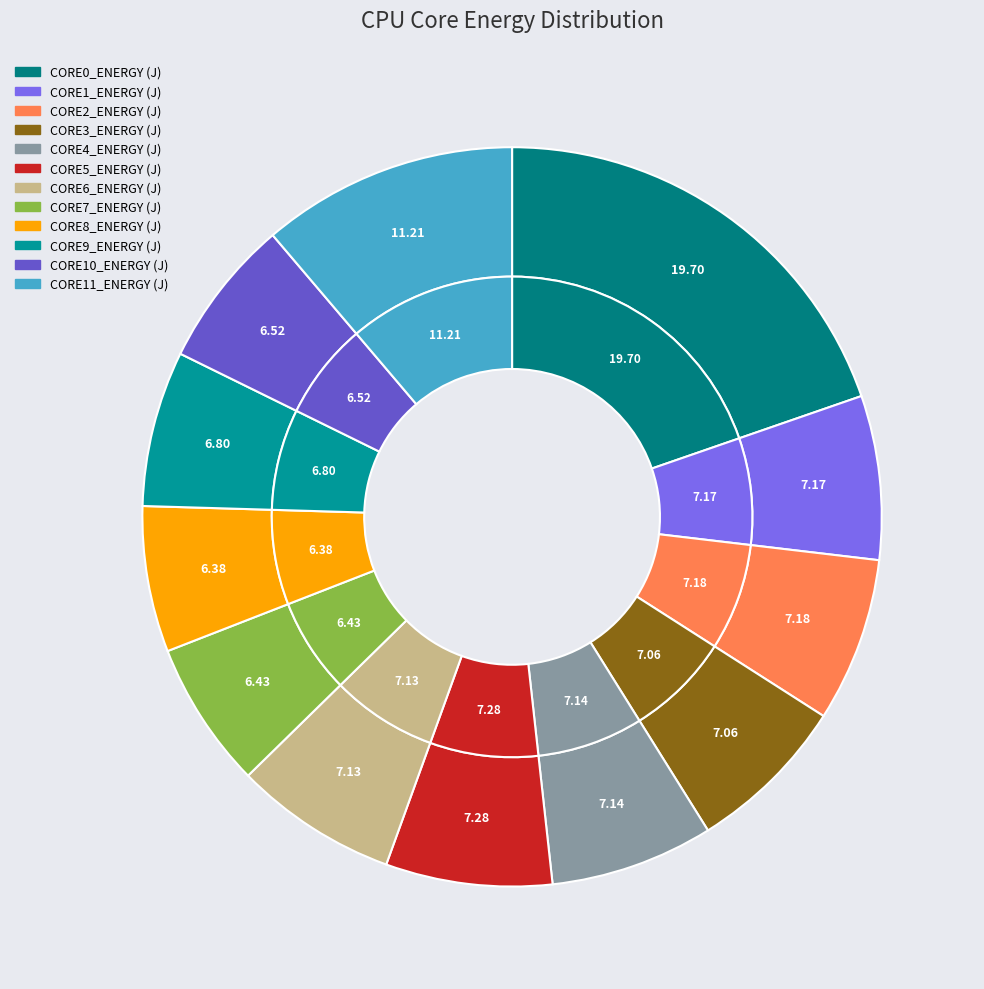

Is it true that CORE0_ENERGY (J) is 20% of the pie?

True